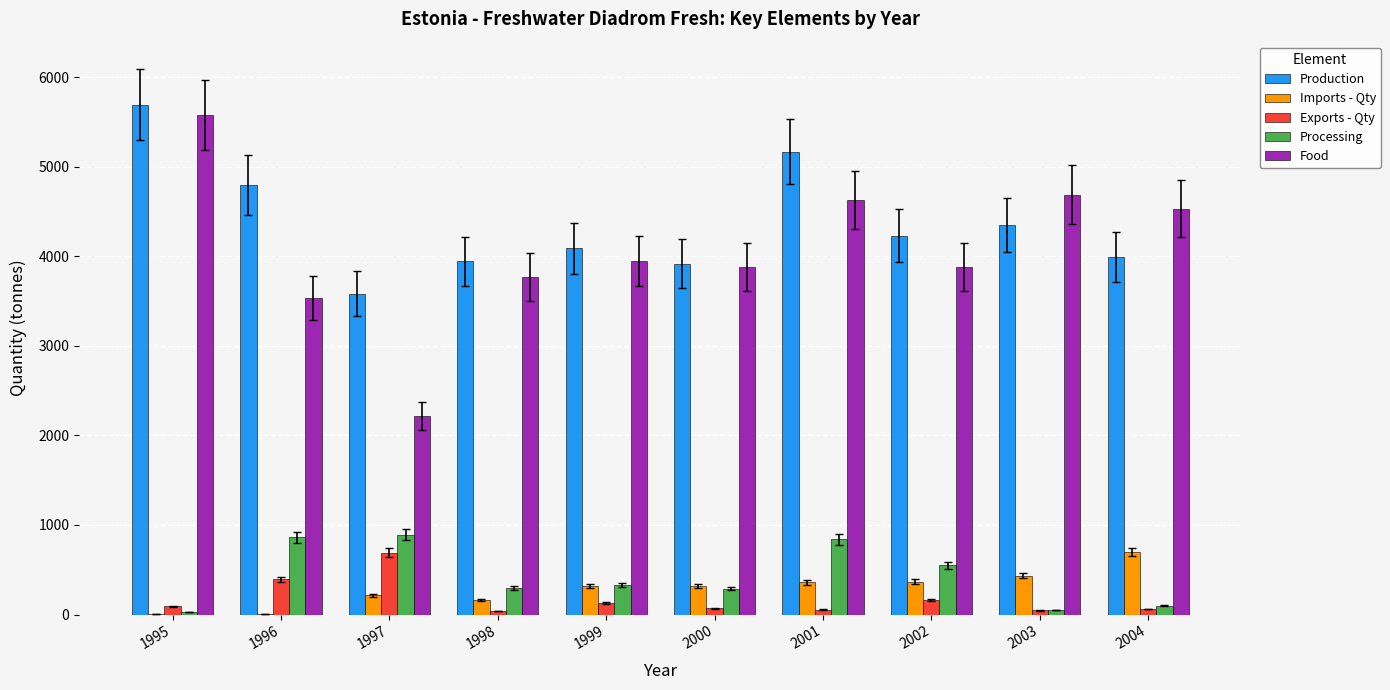

Where is Processing nearest to the value 460?

2002